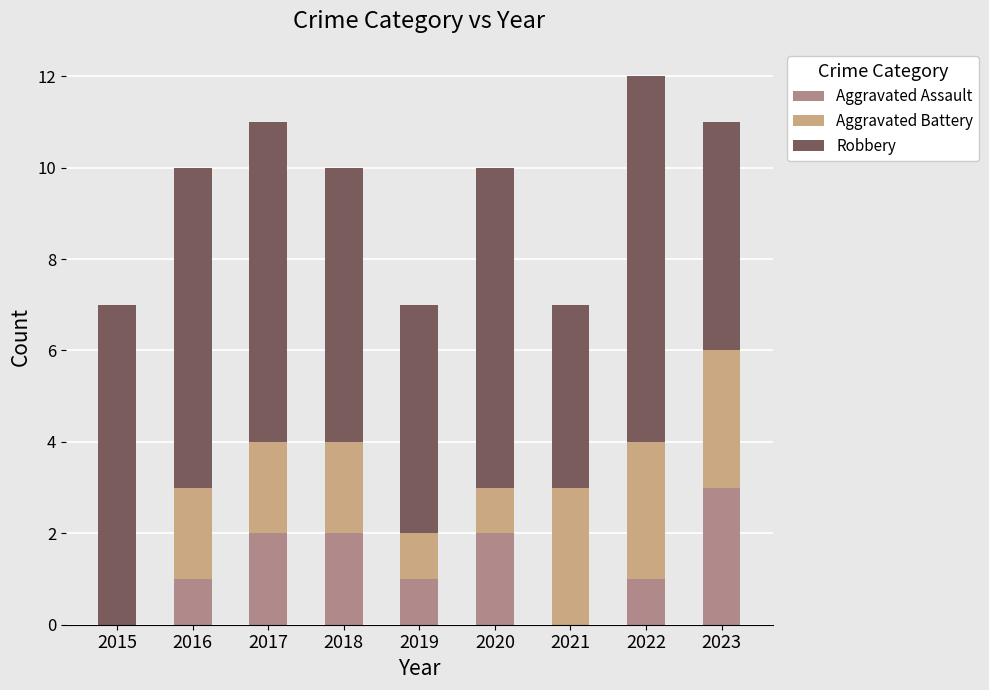

What are all the series names shown in the legend?

Aggravated Assault, Aggravated Battery, Robbery